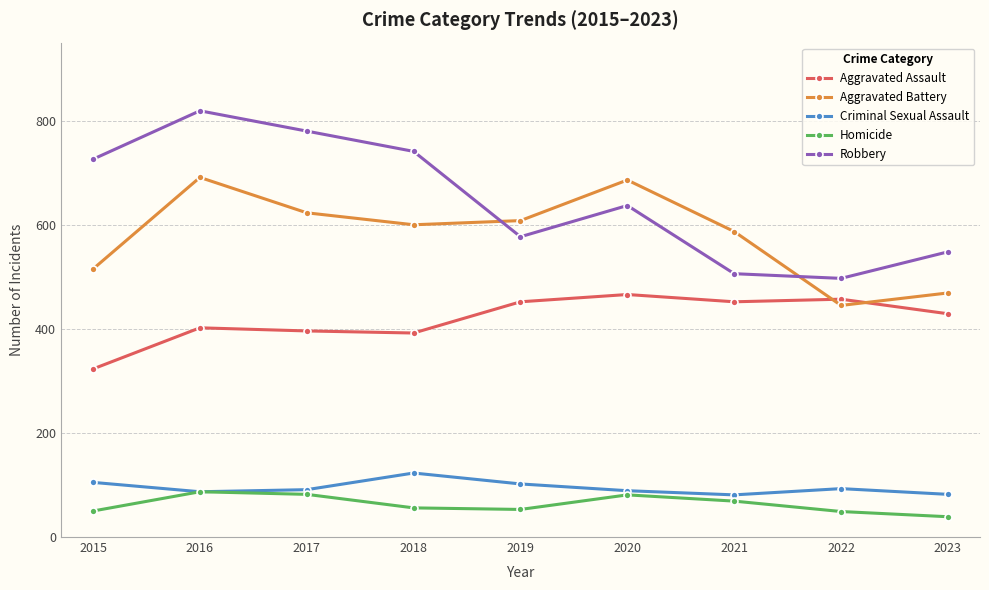

At which label is Robbery closest to 658?

2020